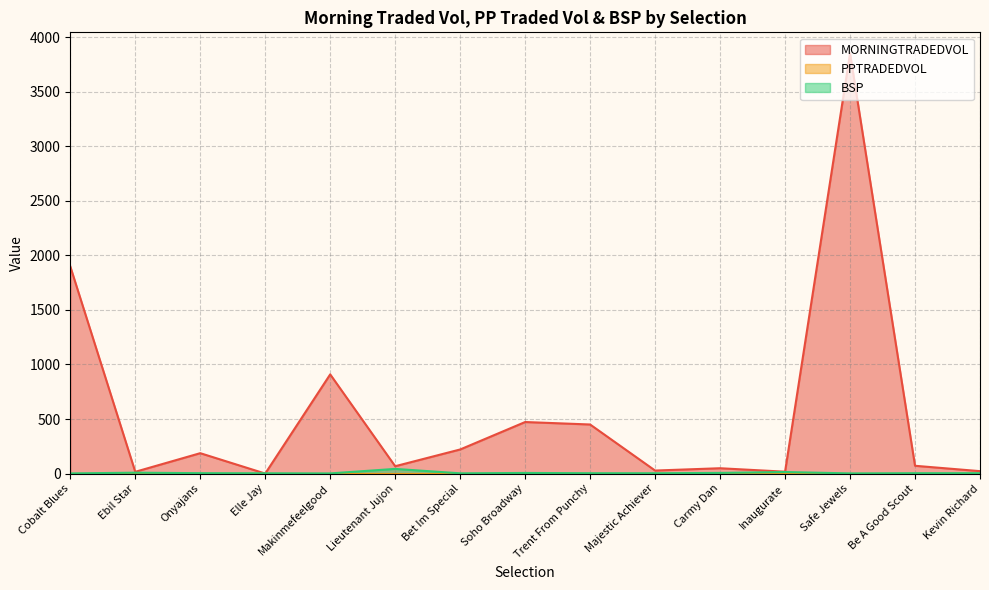

What is the spread (max minus min) of values at Lieutenant Jujon?

67.3